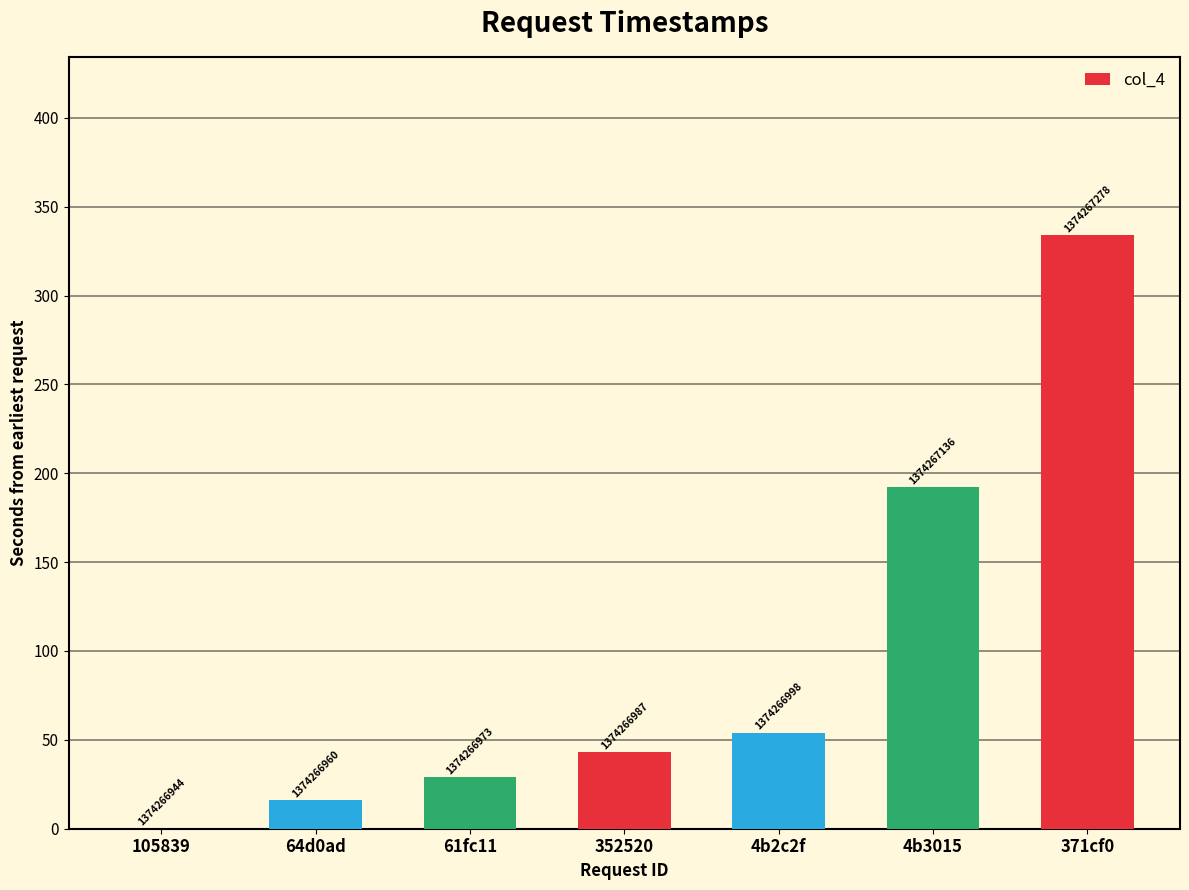

Between 4b2c2f and 352520, which is larger?

4b2c2f